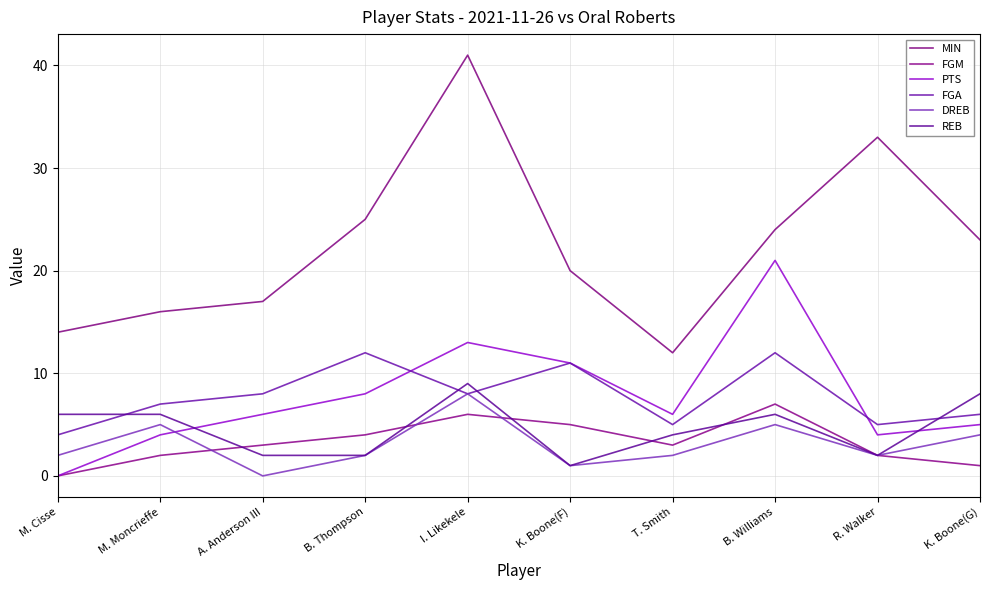

At which category does DREB reach its first local peak?

M. Moncrieffe